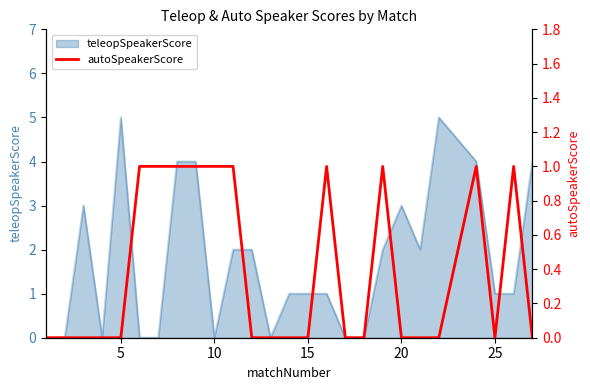

What is the highest value of the teleopSpeakerScore series?

5